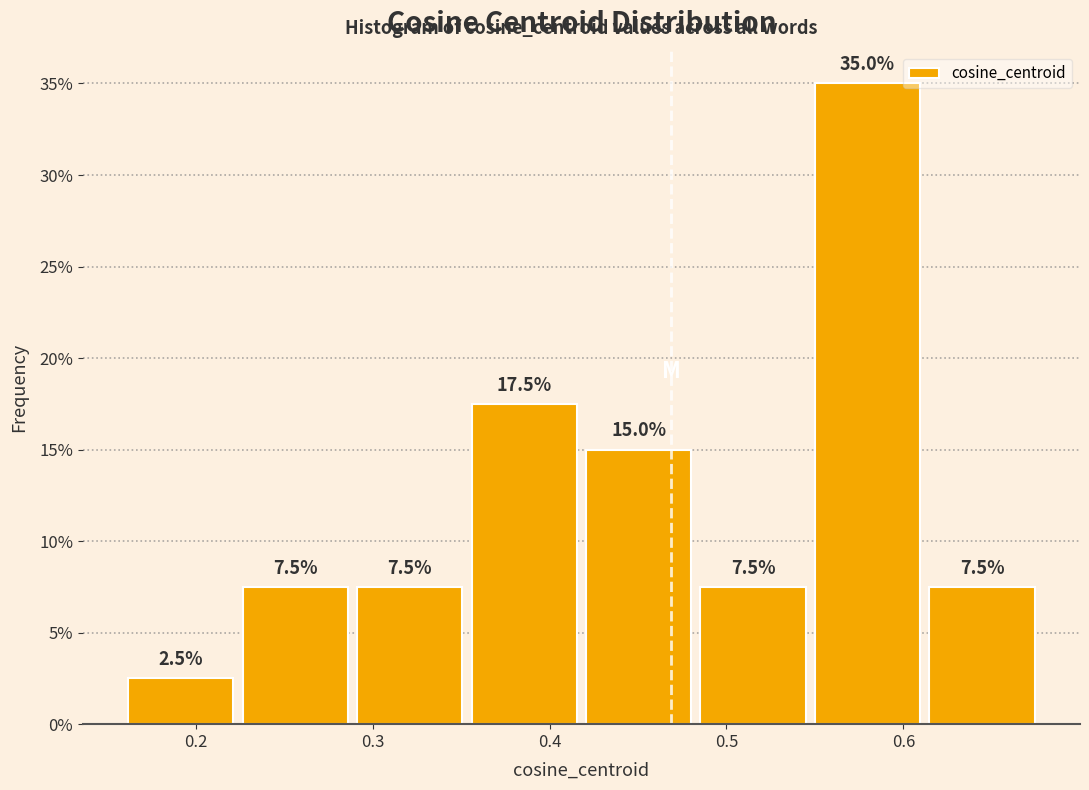

Which range on the x-axis has the tallest bar?

0.55 to 0.61